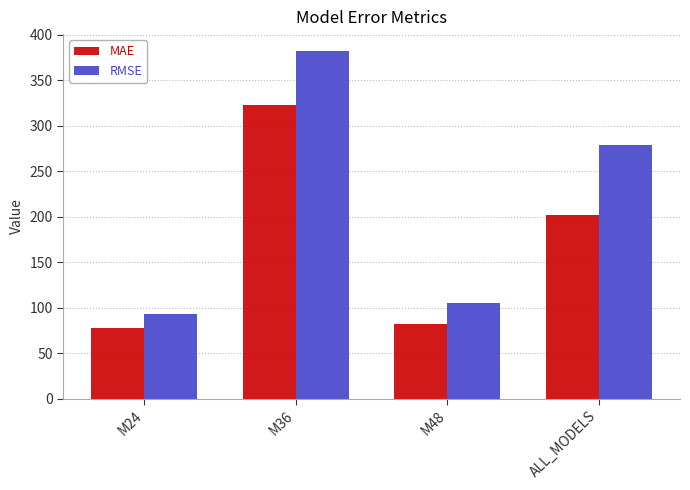

Reading right to left, extract all data points from this chart.

MAE: 201.5	81.9	323.2	77.7
RMSE: 279.0	105.6	381.7	93.6